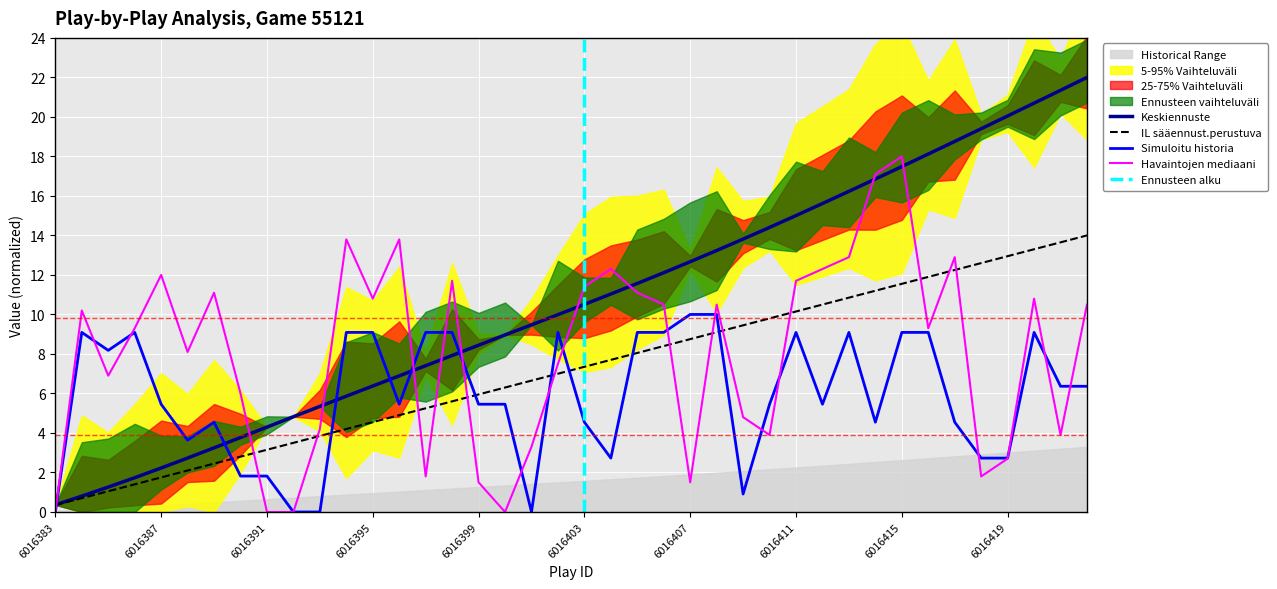

The value of playSequence at 6016389 is 3.5. True or false?

False